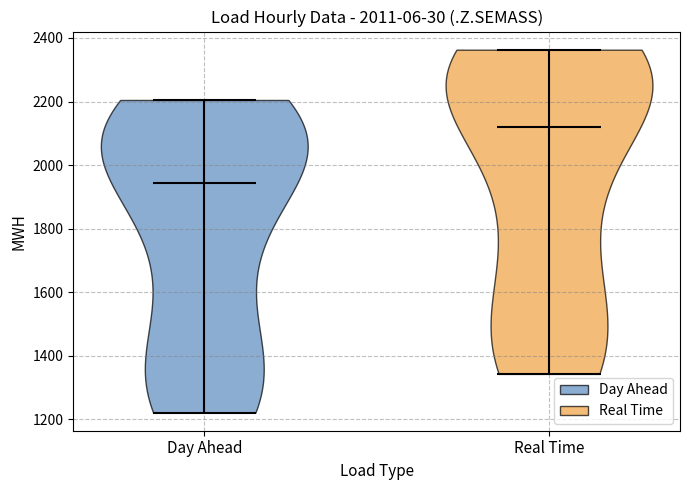

What is the lowest point the violin for Day Ahead reaches on the y-axis? The values are not printed on the chart, so give them approximately, as read against the axis.

1220